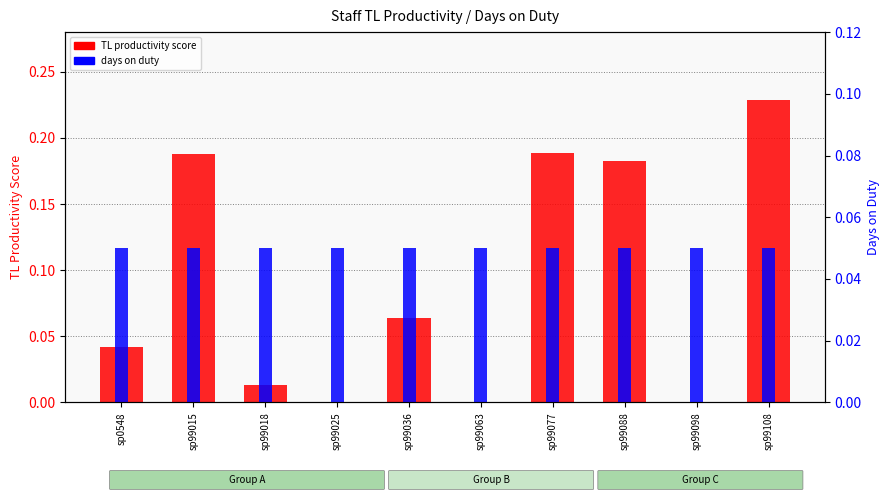

What is the total value across all series at sp99025?

0.1